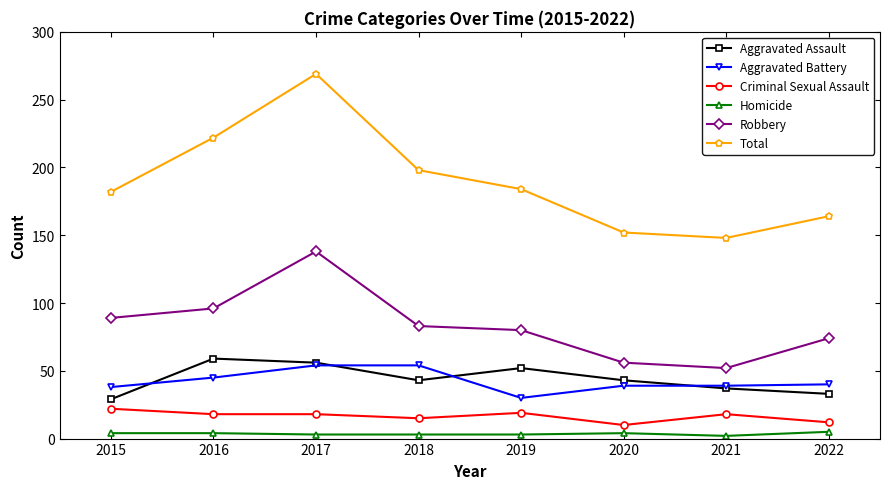

True or false: Criminal Sexual Assault and Total cross at least once.

False